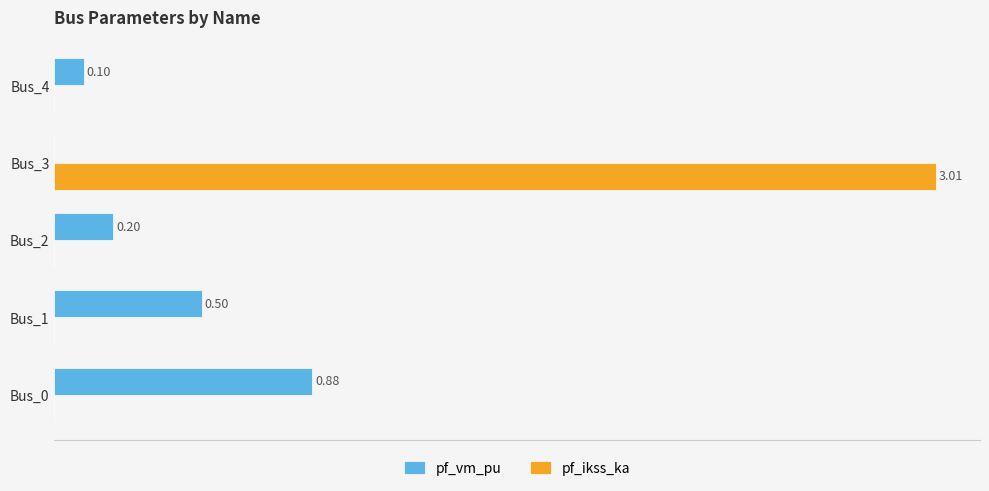

At which label is pf_vm_pu closest to 0?

Bus_3